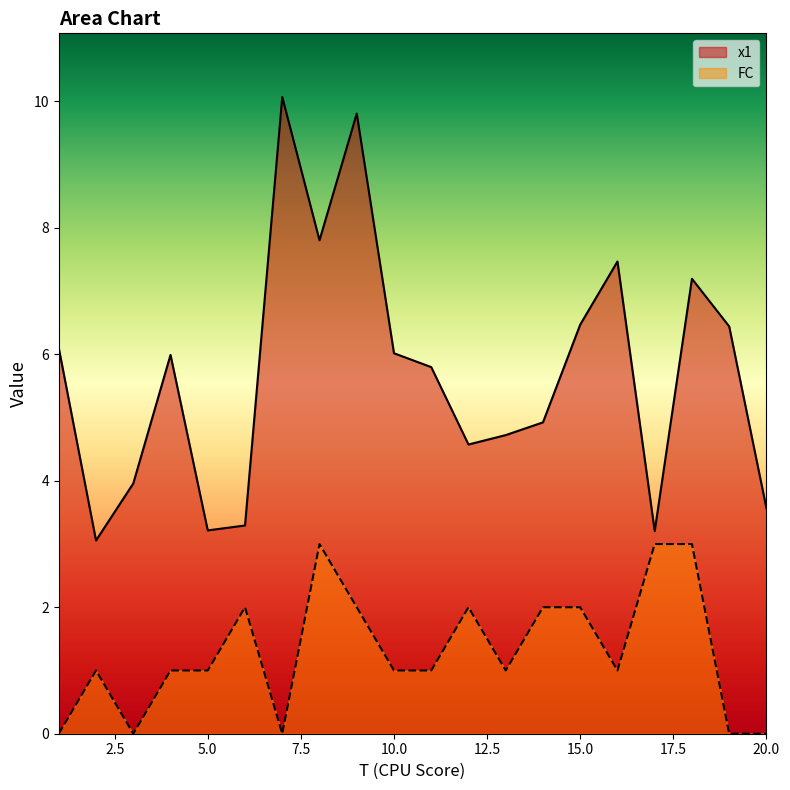

How many lines are shown in the chart?

2